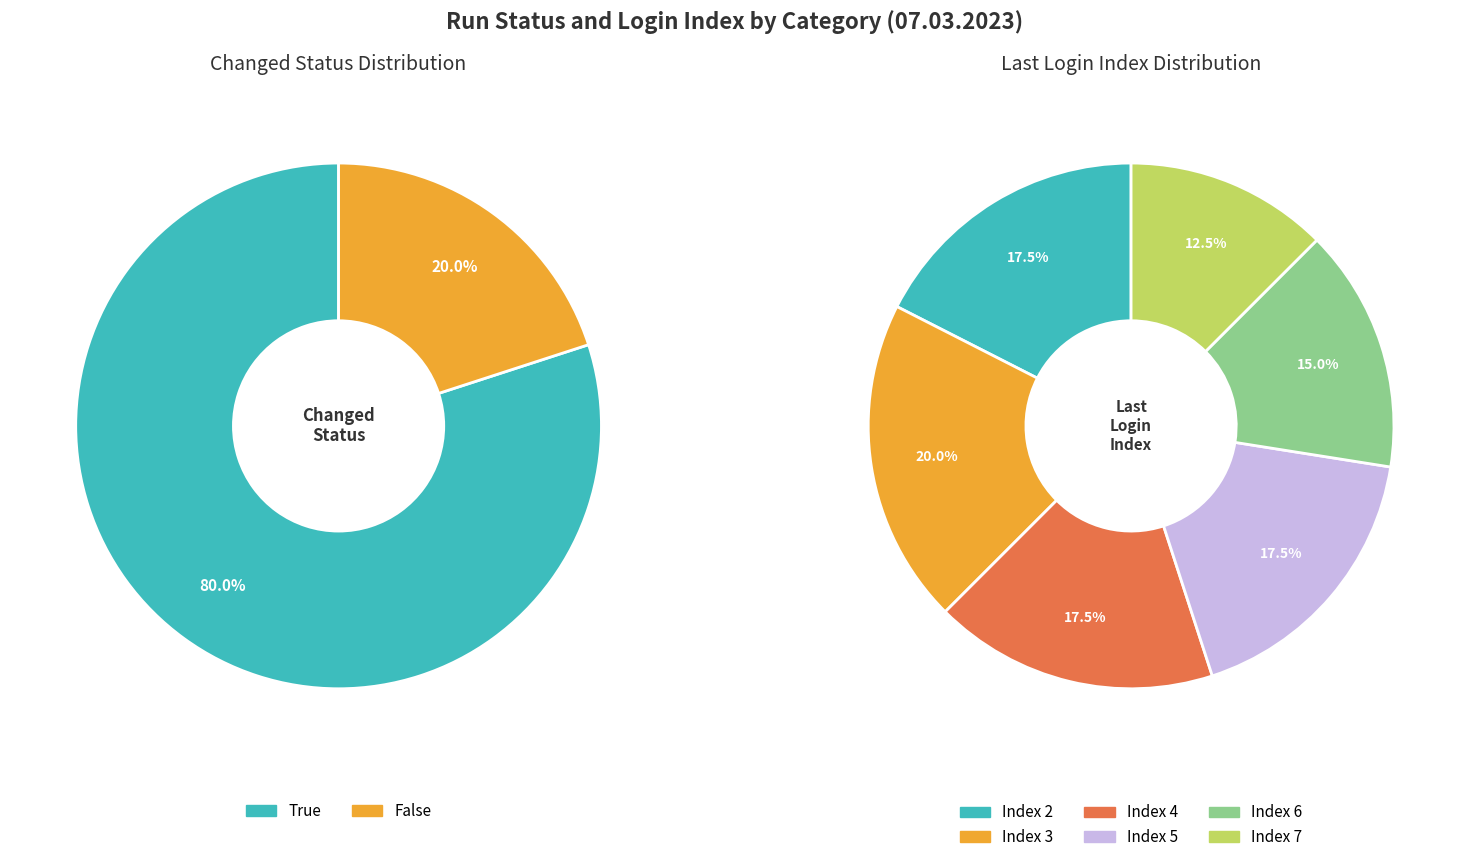

Does 22 represent more than half of the total?

No